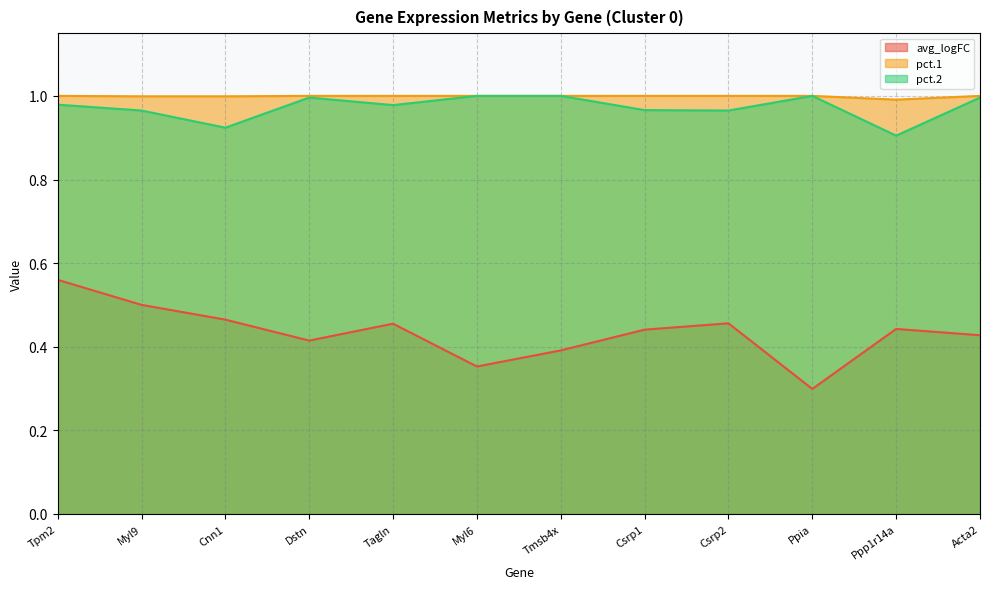

Reading left to right, transcribe all the data shown in this chart.

avg_logFC: Tpm2=0.6	Myl9=0.5	Cnn1=0.5	Dstn=0.4	Tagln=0.5	Myl6=0.4	Tmsb4x=0.4	Csrp1=0.4	Csrp2=0.5	Ppia=0.3	Ppp1r14a=0.4	Acta2=0.4
pct.1: Tpm2=1.0	Myl9=1.0	Cnn1=1.0	Dstn=1.0	Tagln=1.0	Myl6=1.0	Tmsb4x=1.0	Csrp1=1.0	Csrp2=1.0	Ppia=1.0	Ppp1r14a=1.0	Acta2=1.0
pct.2: Tpm2=1.0	Myl9=1.0	Cnn1=0.9	Dstn=1.0	Tagln=1.0	Myl6=1.0	Tmsb4x=1.0	Csrp1=1.0	Csrp2=1.0	Ppia=1.0	Ppp1r14a=0.9	Acta2=1.0